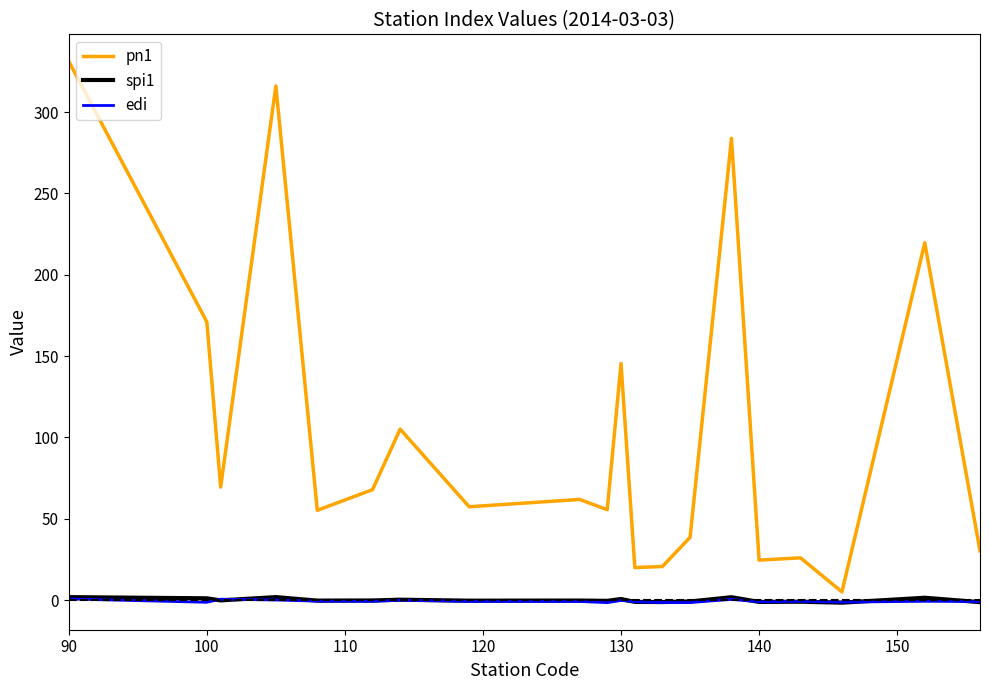

What is the maximum value for pn1?

331.1